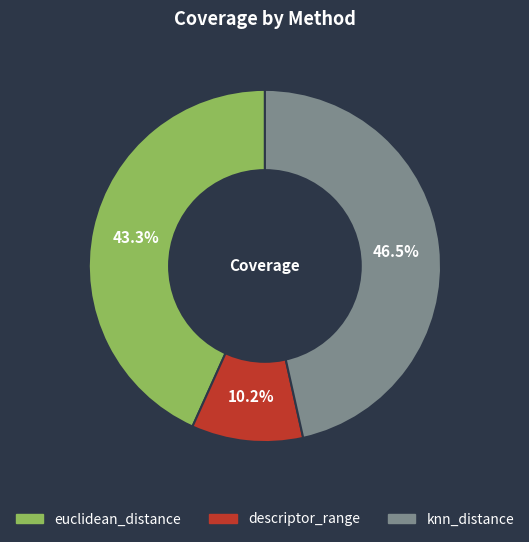

What percentage is the euclidean_distance slice, to the nearest percent?

43%